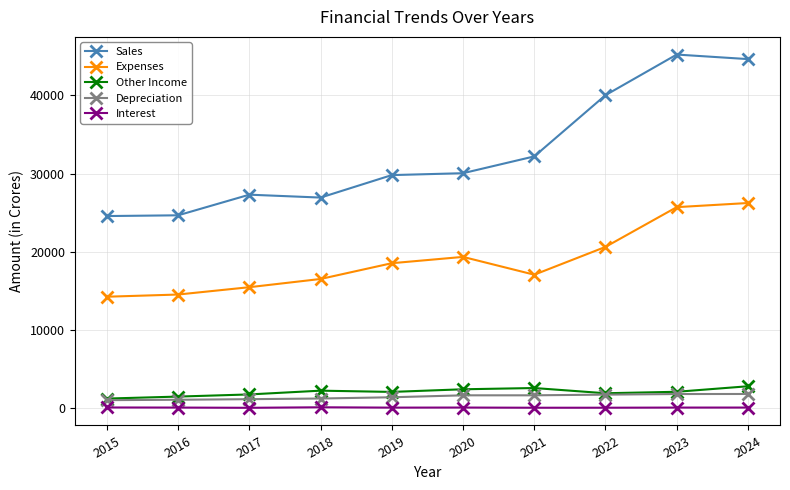

True or false: Interest has more than 0 interior local peaks.

True